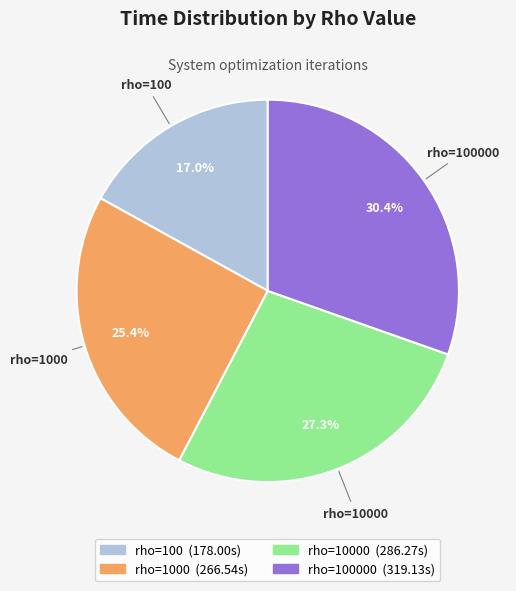

How many slices are in this pie chart?

4